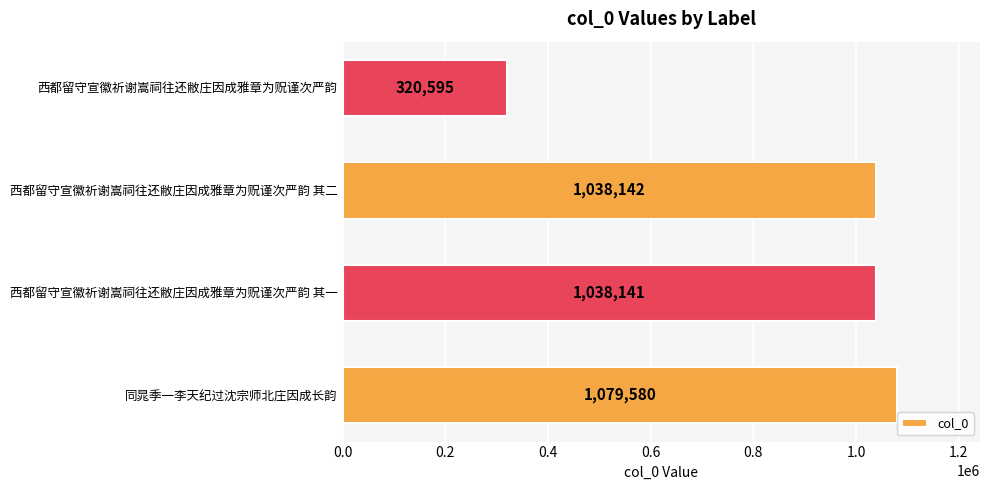

Reading bottom to top, list all the values displayed in this chart.

1079580	1038141	1038142	320595